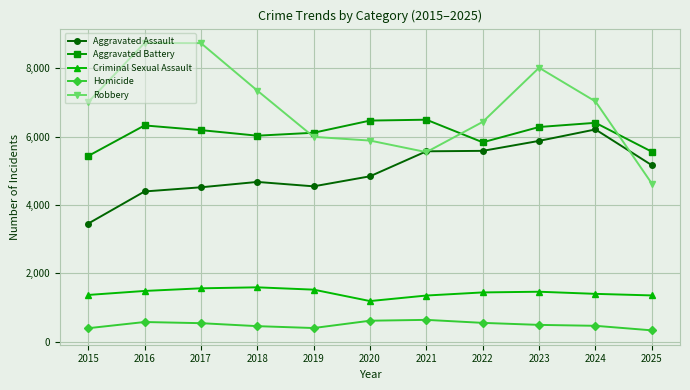

What is the value of the Robbery point at the 10th from the left?

7030